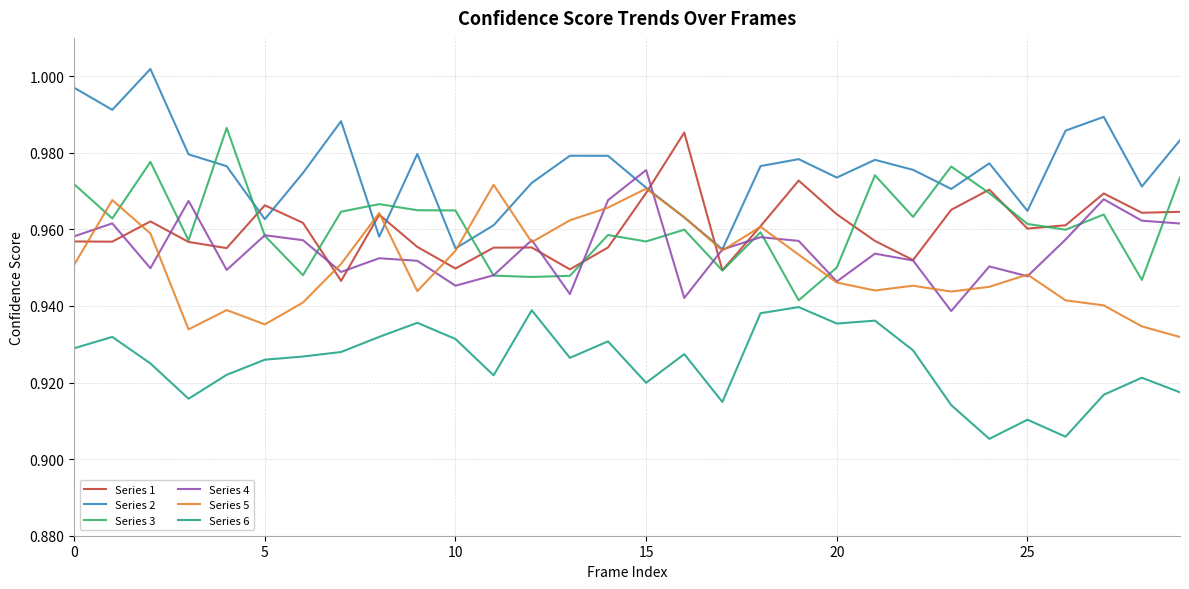

Which series has the largest total across all categories?

Series 2